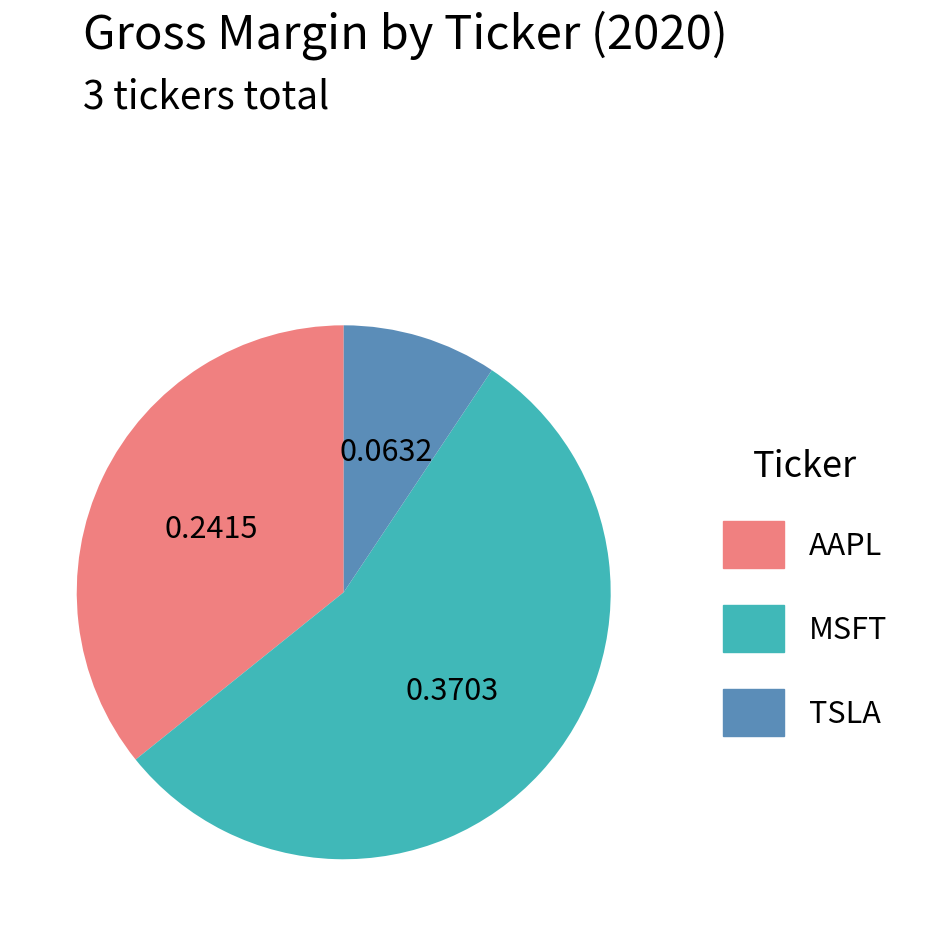

Which category has the biggest portion of the pie?

MSFT